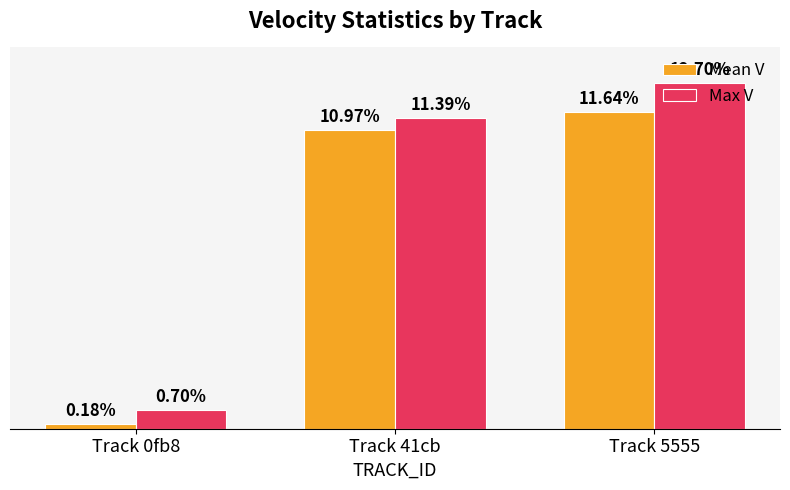

Which series has the largest range (max minus min)?

Max V